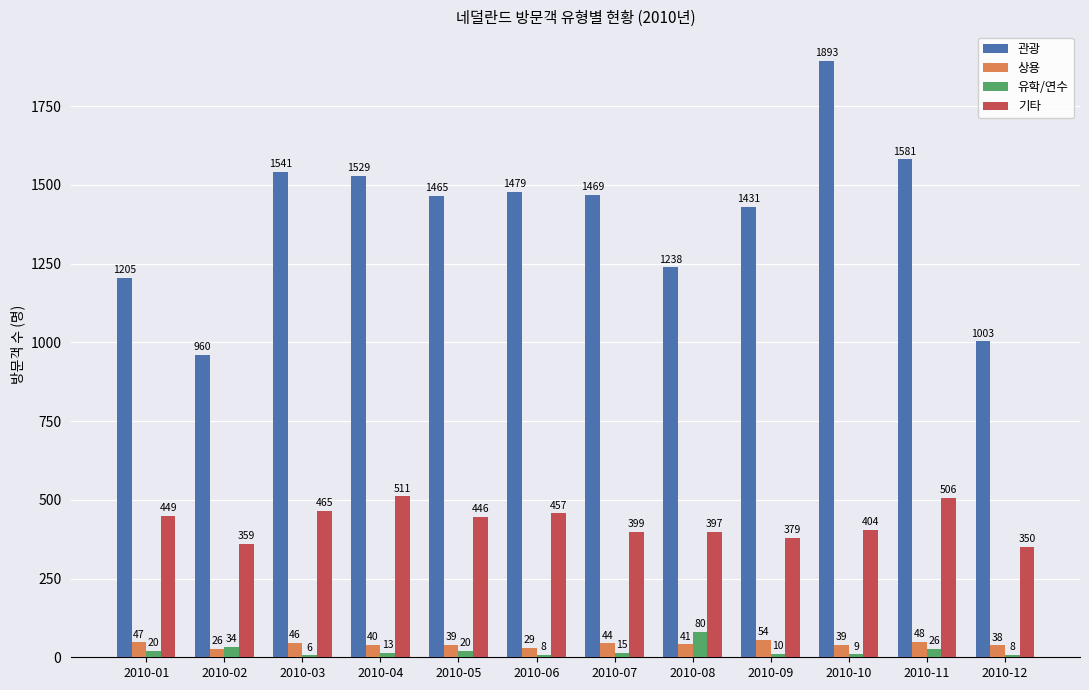

Reading right to left, transcribe all the data shown in this chart.

관광: 1003	1581	1893	1431	1238	1469	1479	1465	1529	1541	960	1205
상용: 38	48	39	54	41	44	29	39	40	46	26	47
유학/연수: 8	26	9	10	80	15	8	20	13	6	34	20
기타: 350	506	404	379	397	399	457	446	511	465	359	449